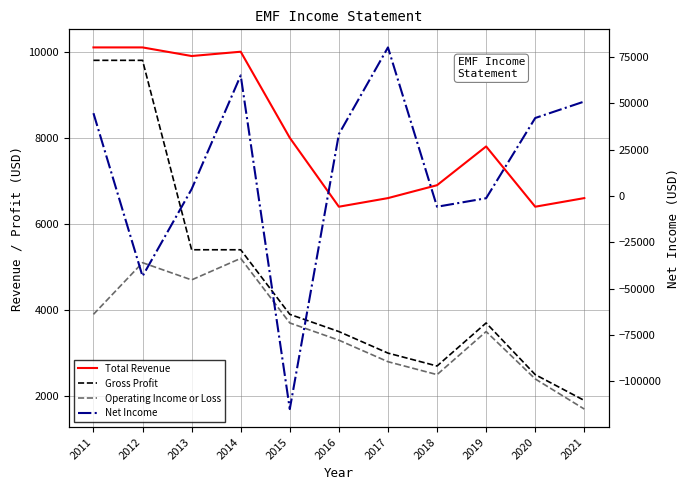

How many data points does each series have?

11